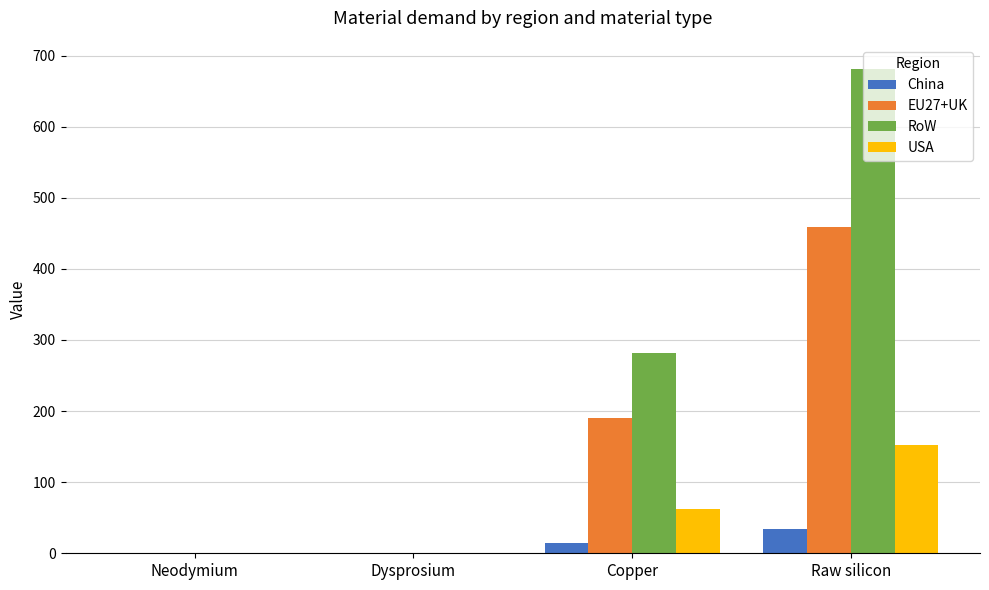

At which category is the sum across all series the highest?

Raw silicon